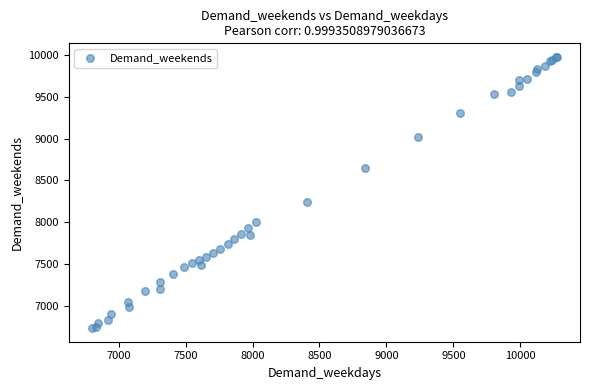

What Y value in the scatter plot is closest to 8356?

8243